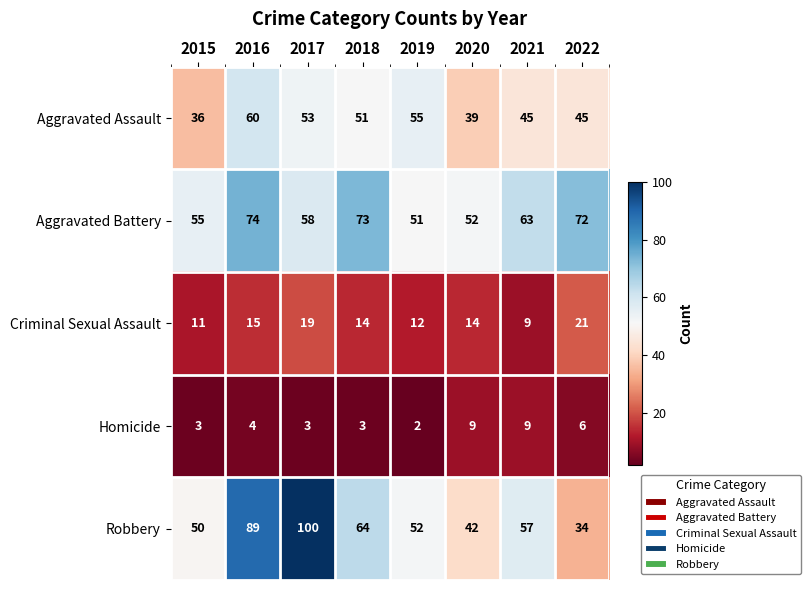

What is the difference between the Criminal Sexual Assault values at 2015 and 2020?

3